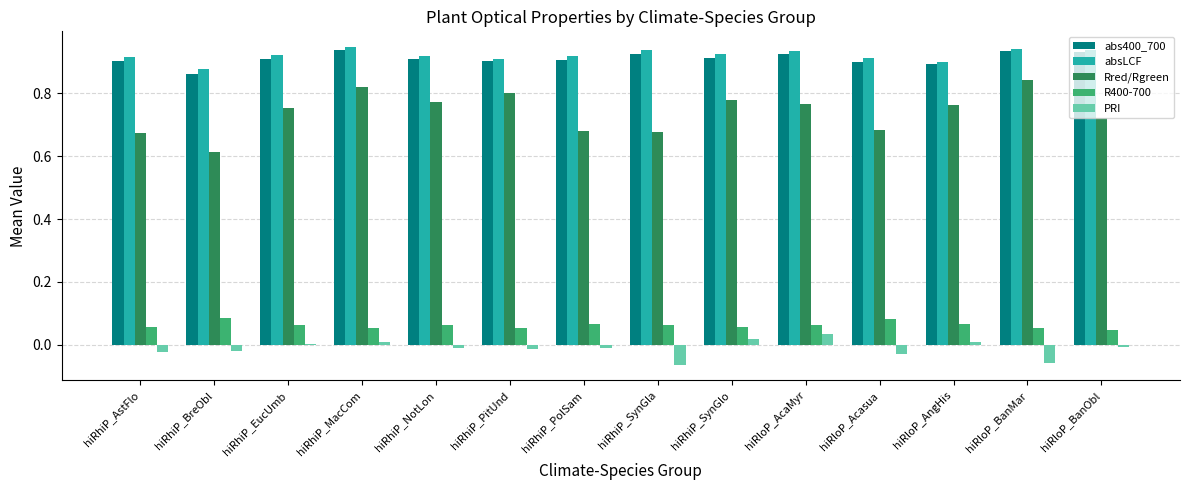

The Rred/Rgreen series shows 0.5 at hiRloP_AcaMyr. True or false?

False